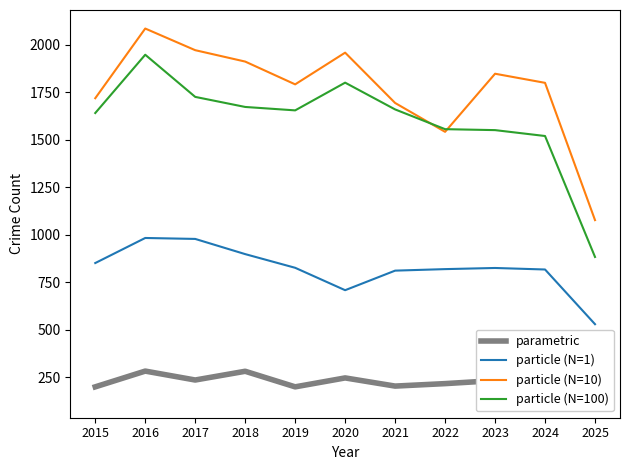

How many lines are shown in the chart?

4